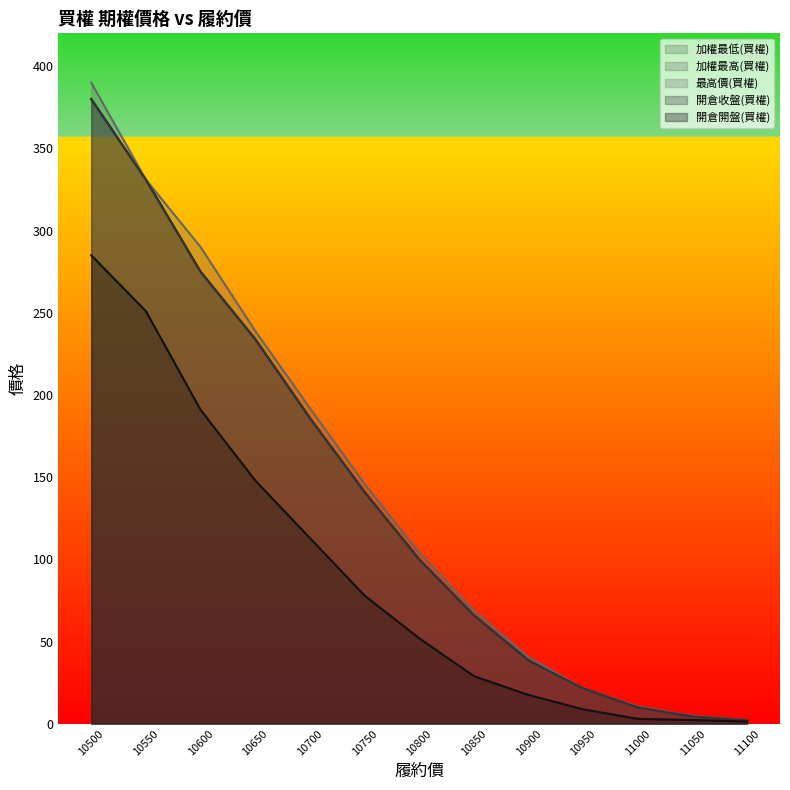

What is the sum of all 開倉收盤(買權) values?

1789.6